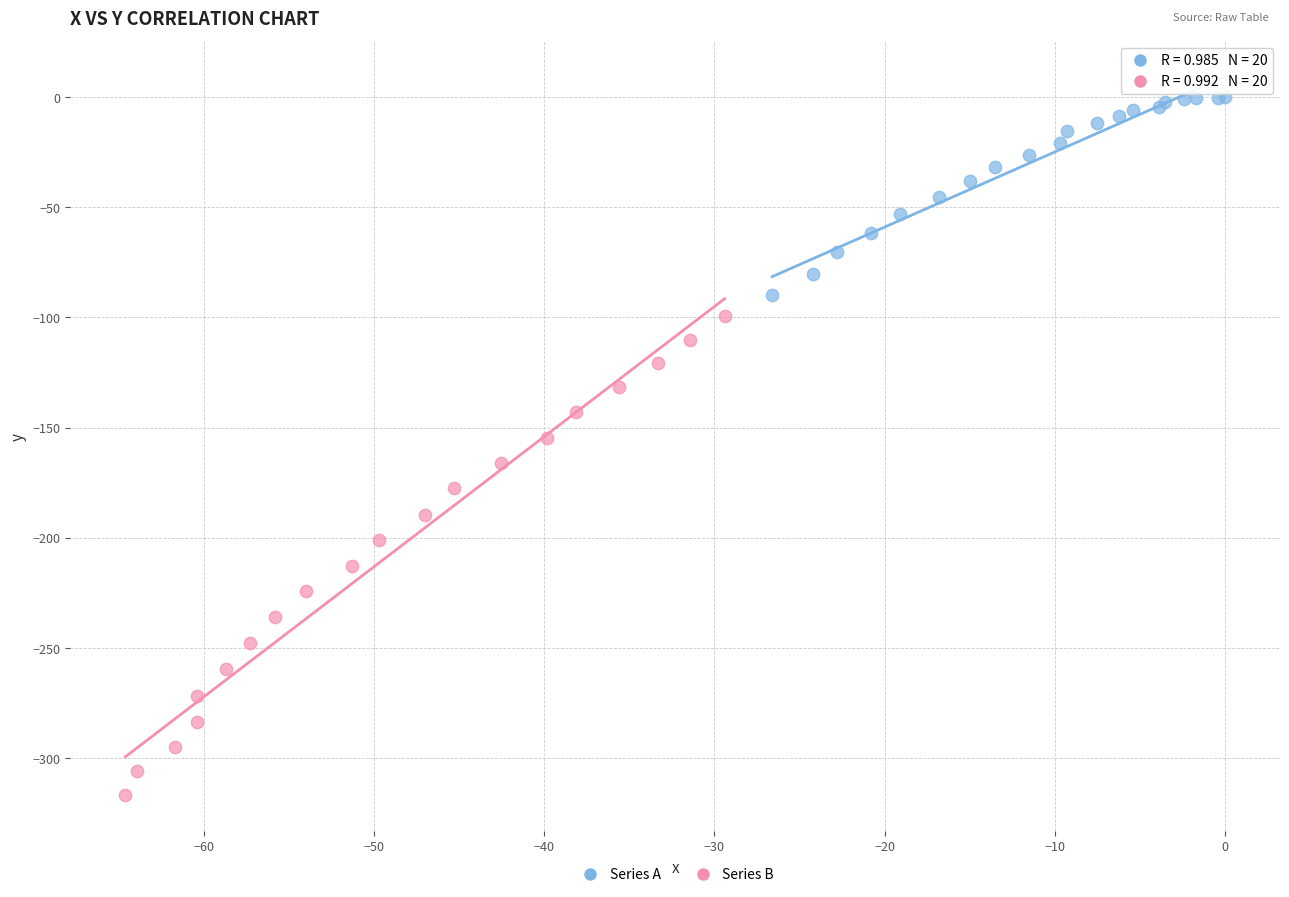

What are all the series names shown in the legend?

Series A, Series B